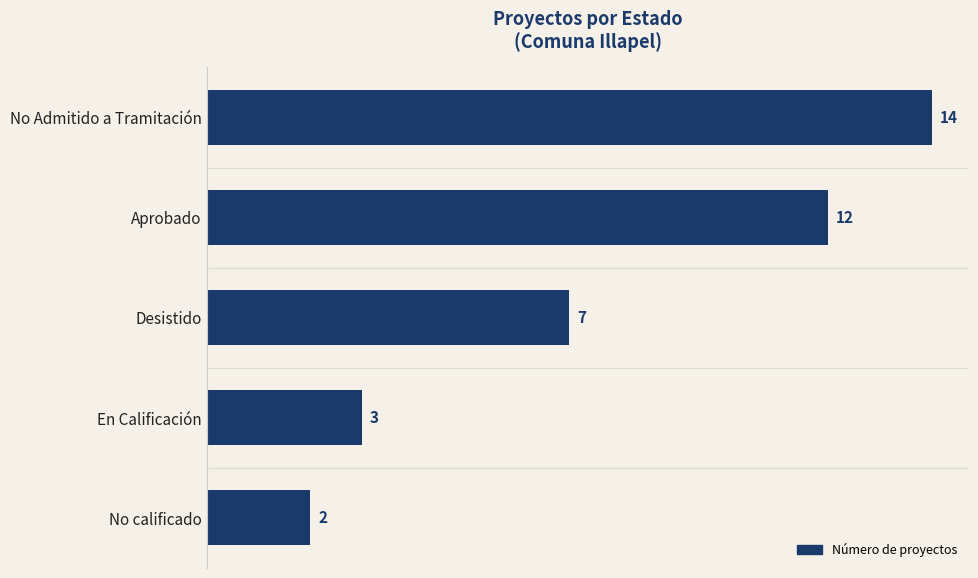

How many distinct data groups are displayed?

1